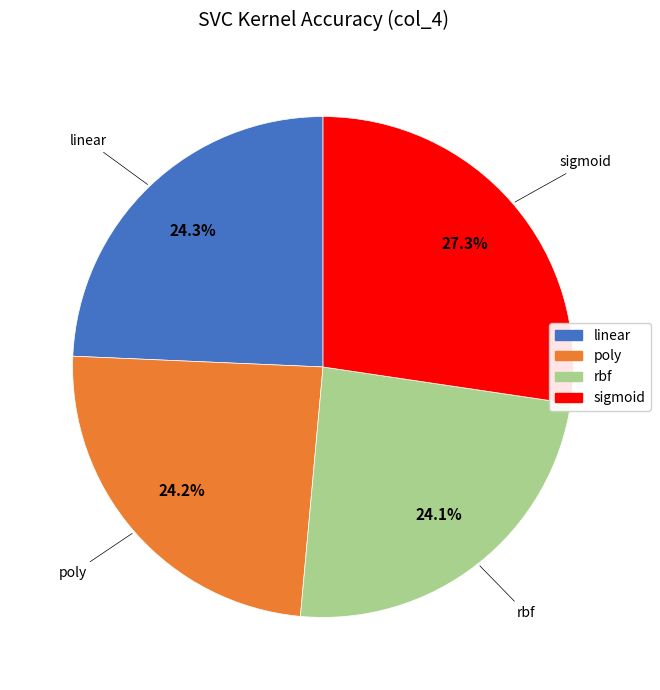

What is the total percentage of poly and sigmoid?

51.6%